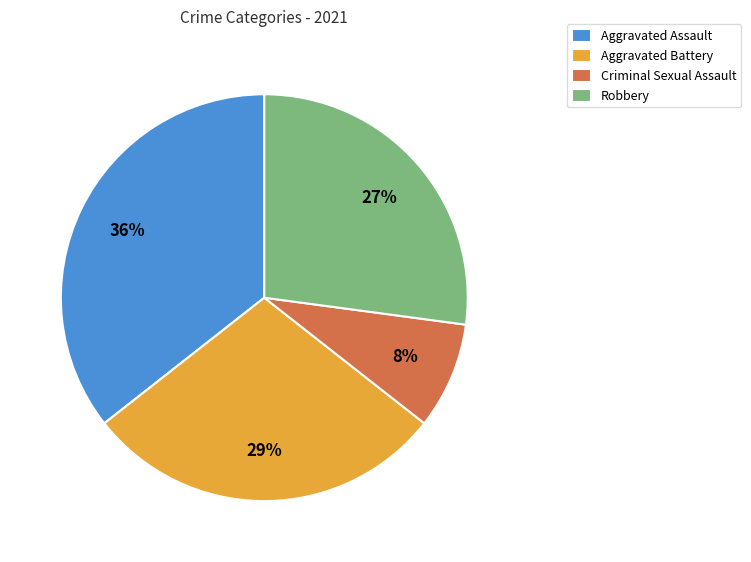

What percentage is the Aggravated Assault slice, to the nearest percent?

36%